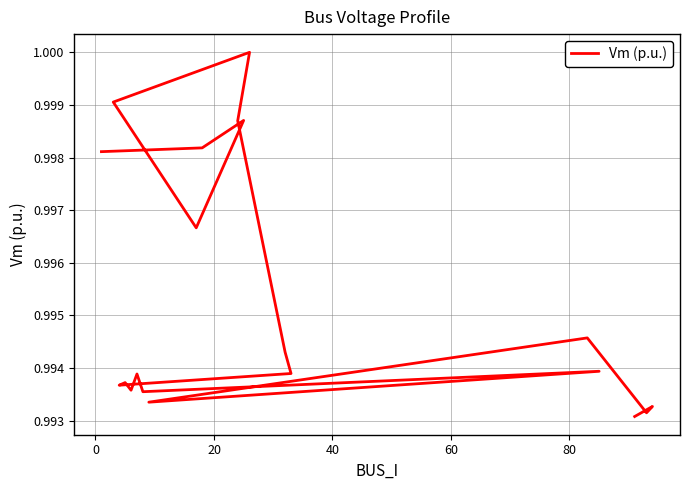

How many lines are shown in the chart?

1